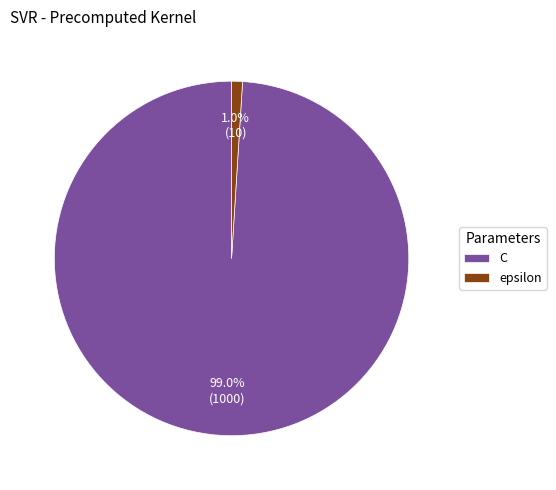

How many segments does this pie chart have?

2